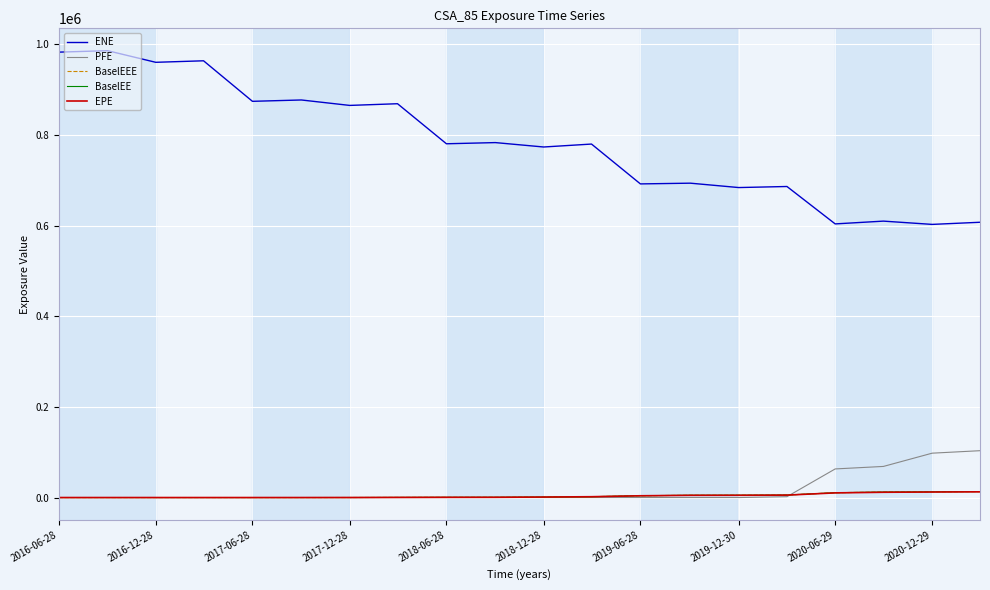

True or false: PFE and ENE intersect in this chart.

False